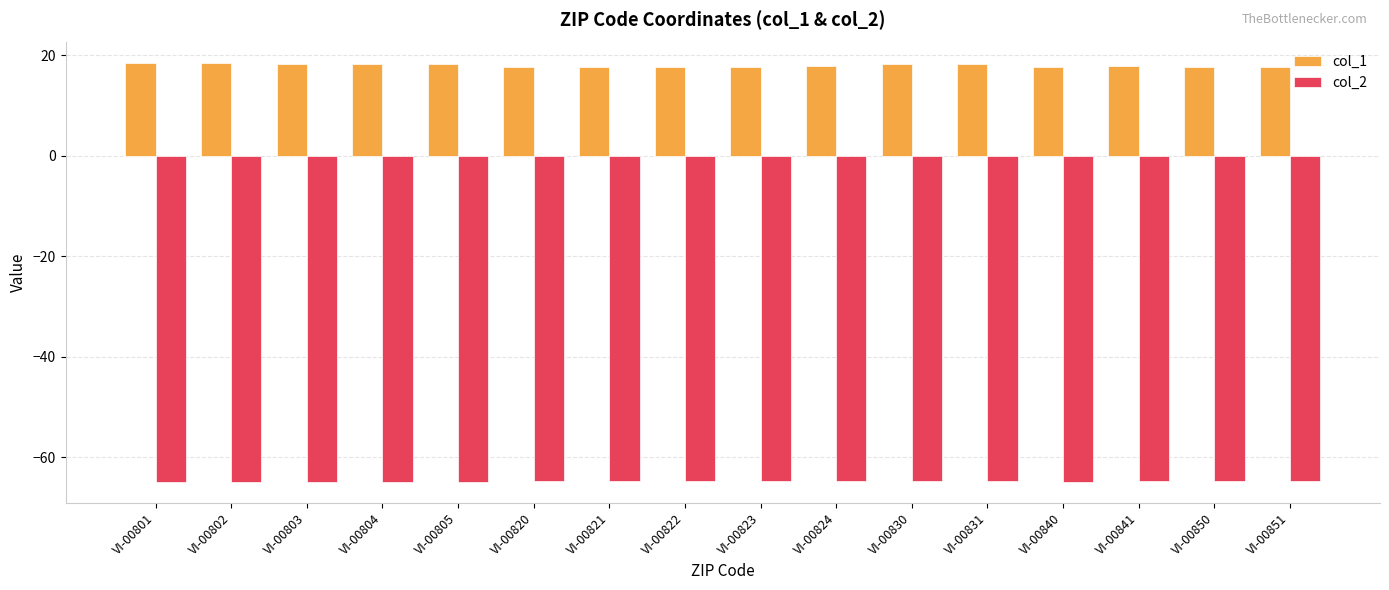

What is the value of the col_2 bar at the 16th from the left?

-64.7